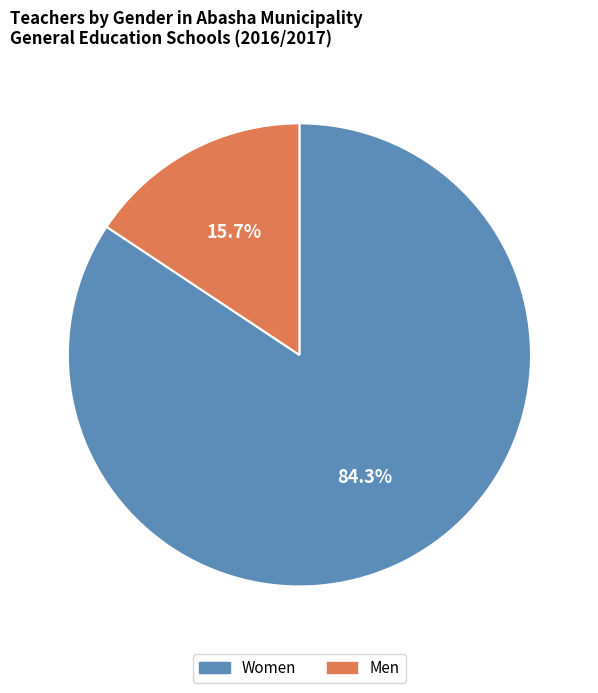

What is the largest slice in the pie chart?

Women